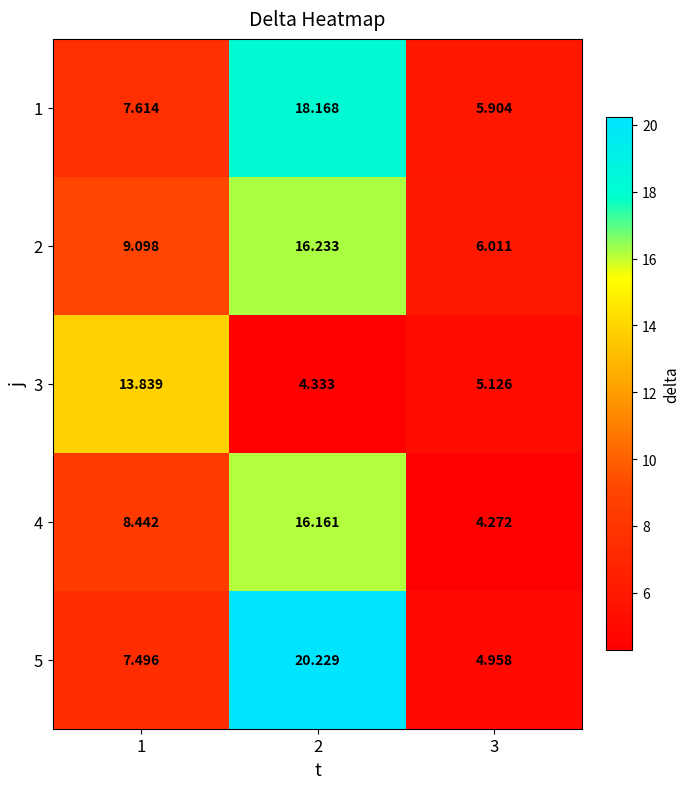

Between 1 and 3, which series saw the biggest shift?

3